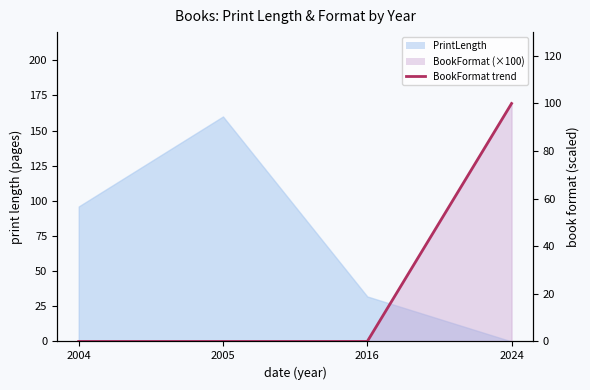

How many lines are shown in the chart?

1